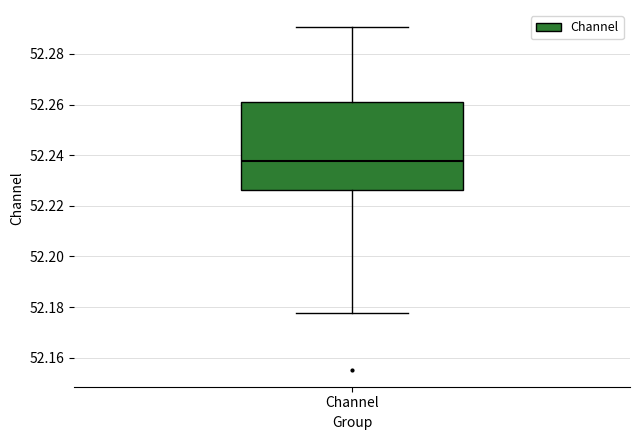

Read this box plot against the y-axis: the position of the median line, the range covered by the box, and the ends of both whiskers. The values are not printed on the chart, so give them approximately, as read against the axis.

median 52.238, box 52.226 to 52.262, whiskers 52.178 to 52.290